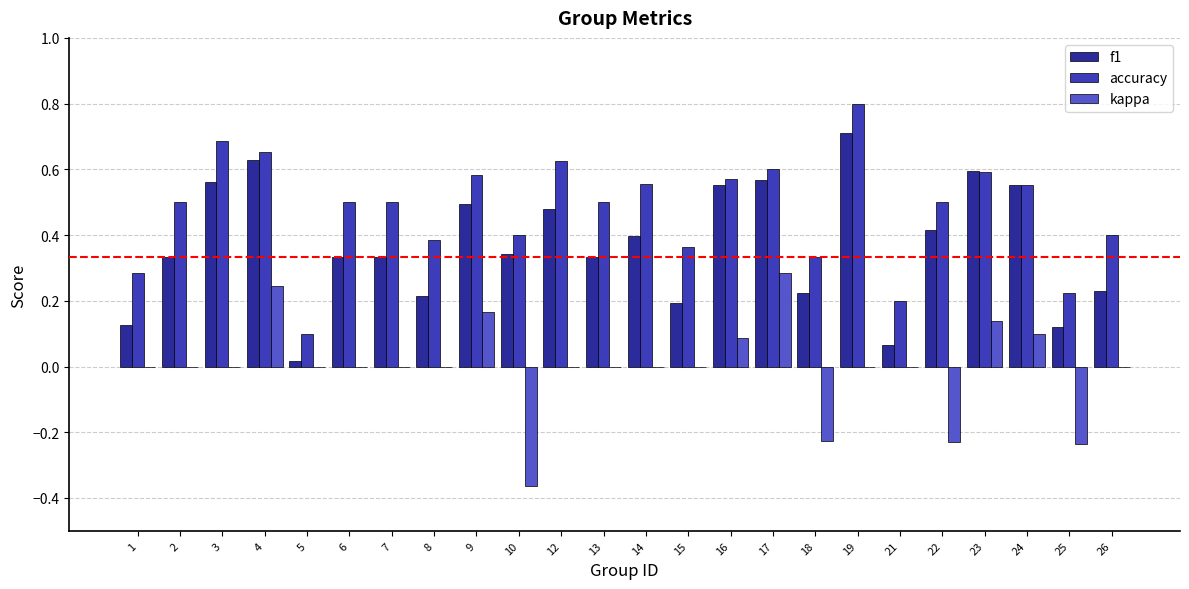

The kappa series shows 0.0 at 15. True or false?

True